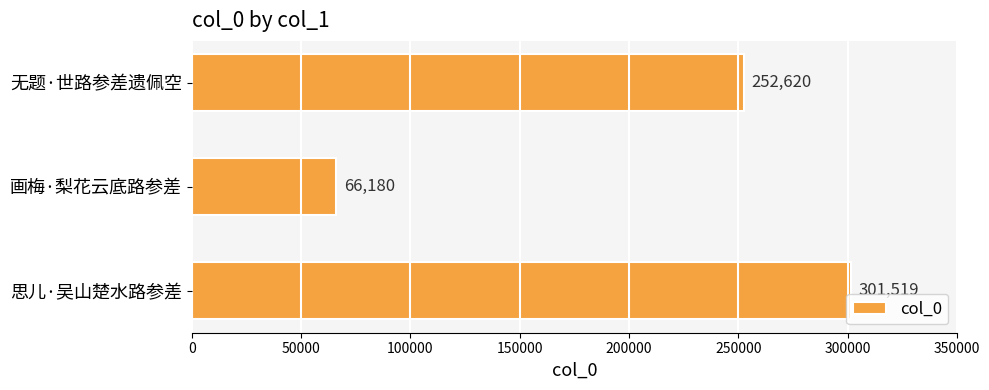

The value at 画梅·梨花云底路参差 is 66180. True or false?

True